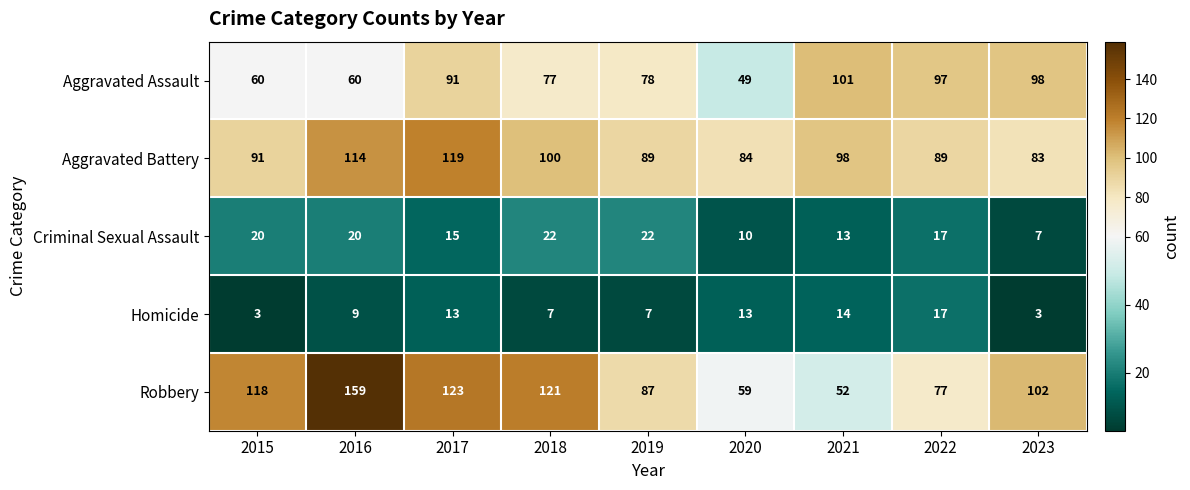

Which series changed the most between 2016 and 2021?

Robbery